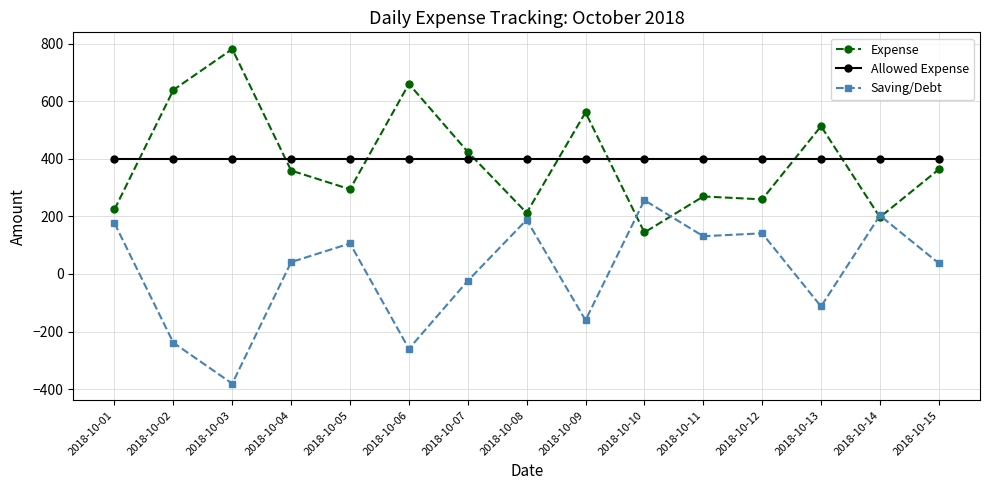

Does the chart have visible grid lines?

Yes